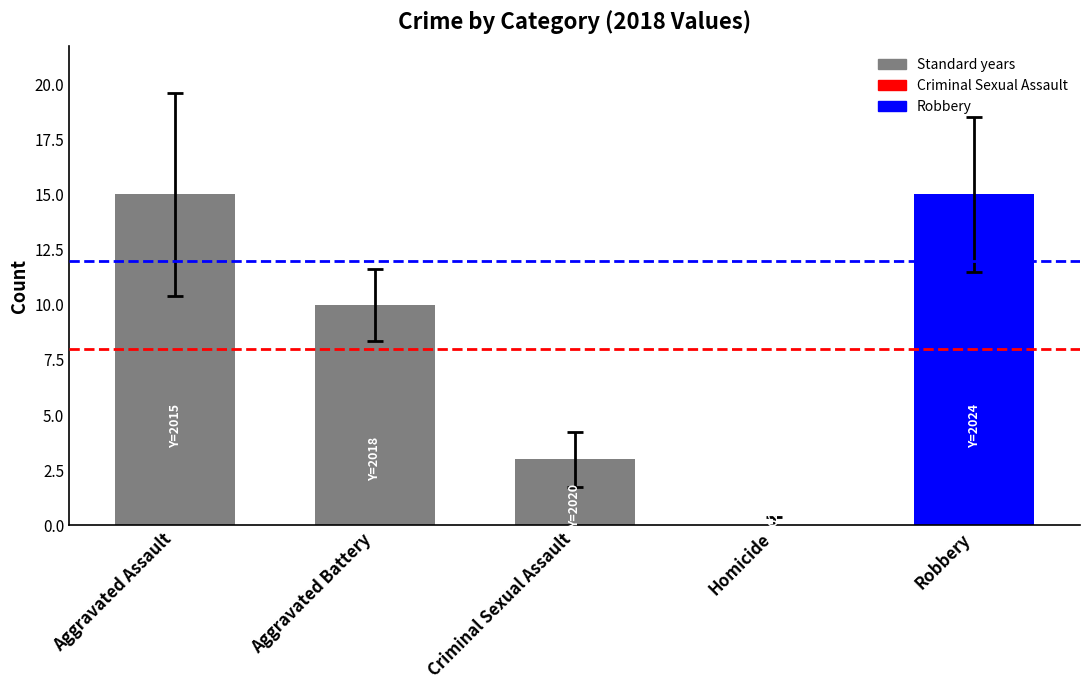

The chart shows a value of 24 at Robbery. True or false?

False